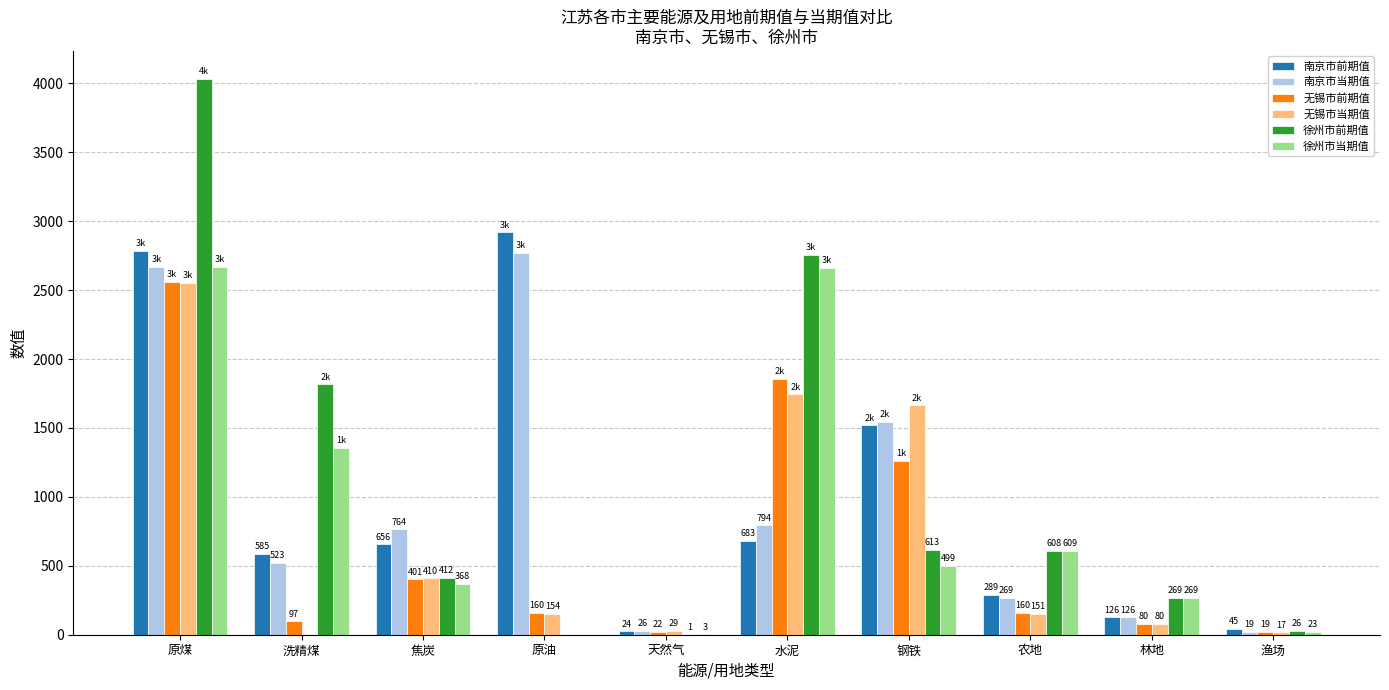

The value of 无锡市前期值 at 天然气 is 22.4. True or false?

True